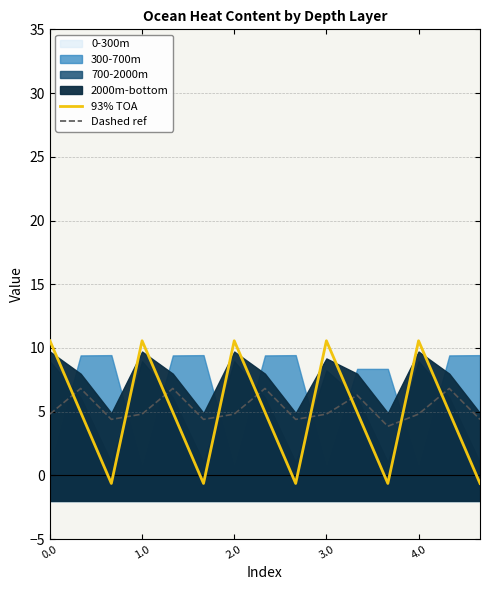

What is the value of the 93% TOA point at the 3rd from the left?

-0.6